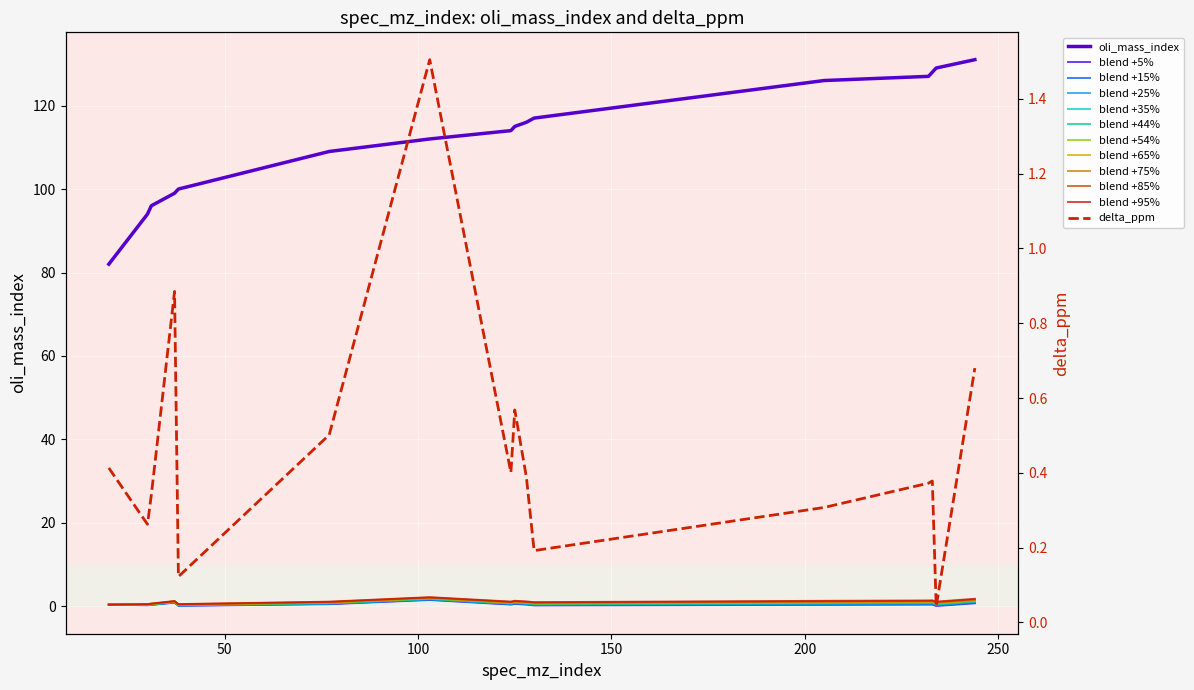

Between 77 and 30, which is larger?

77